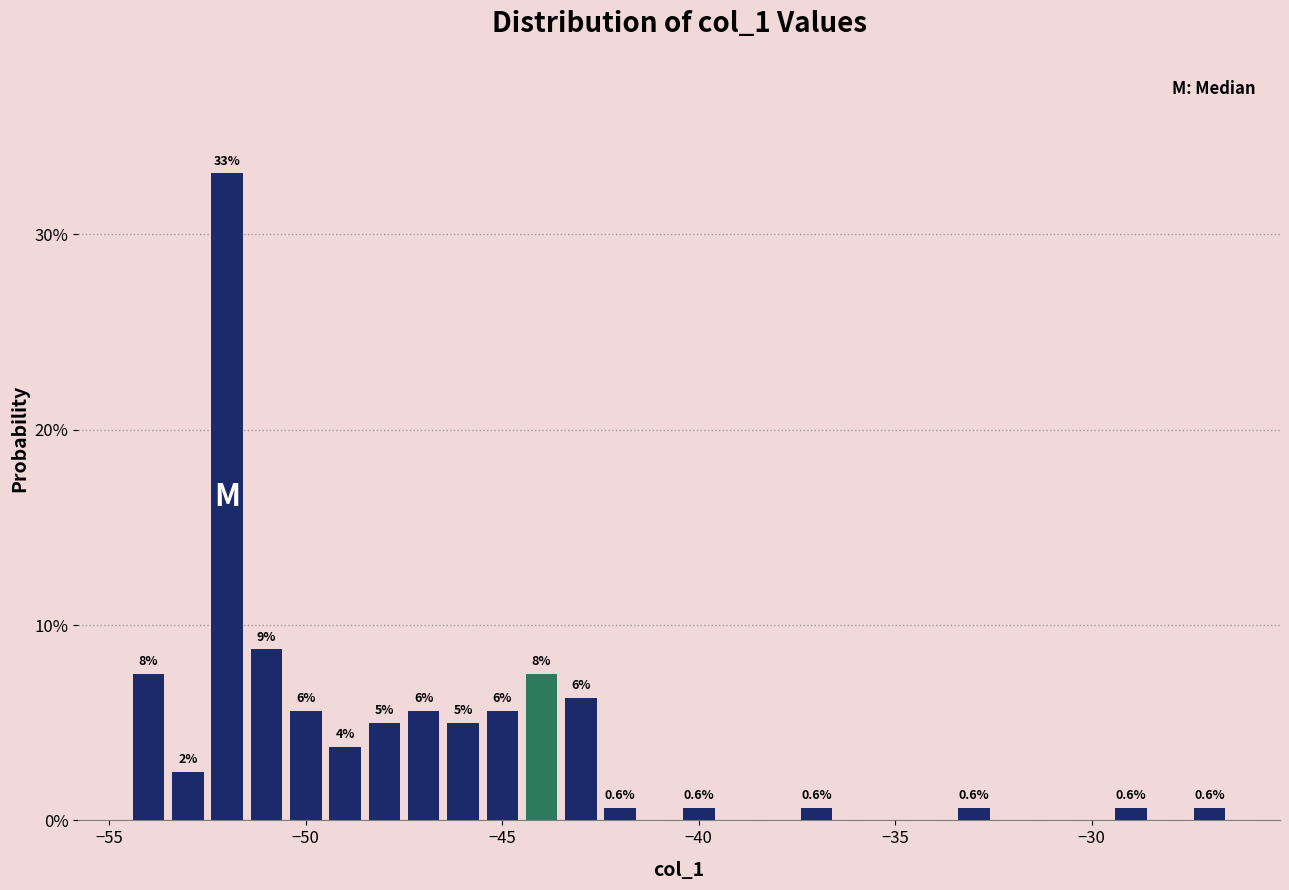

Read against the x-axis, roughly where is the centre of the tallest bar?

-52.0